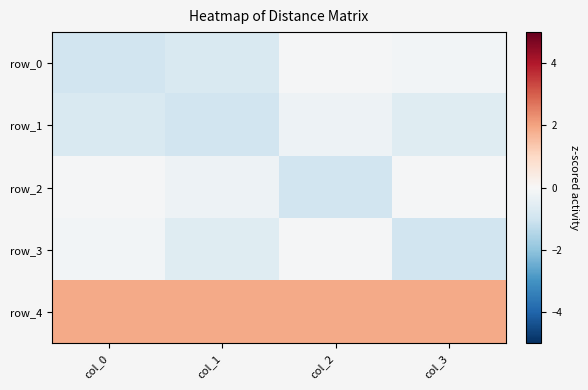

What is the difference between the second highest and minimum values in the row_2 series?

0.9